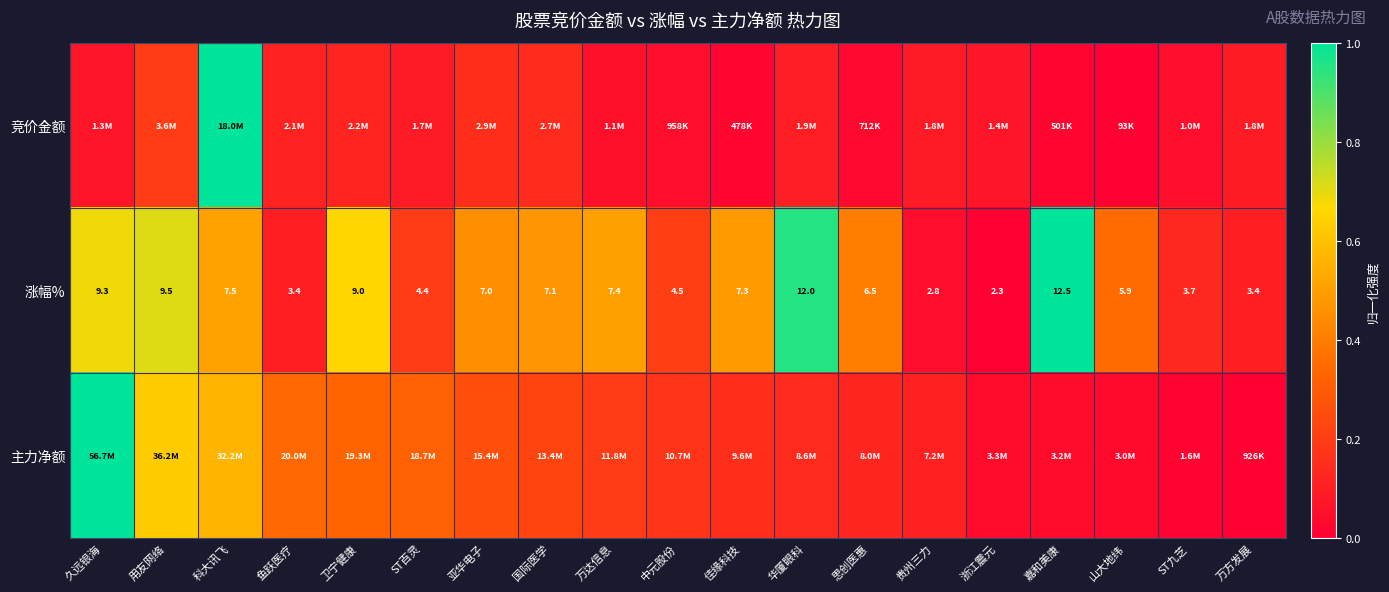

What is the total value across all series at ST百灵?

0.6